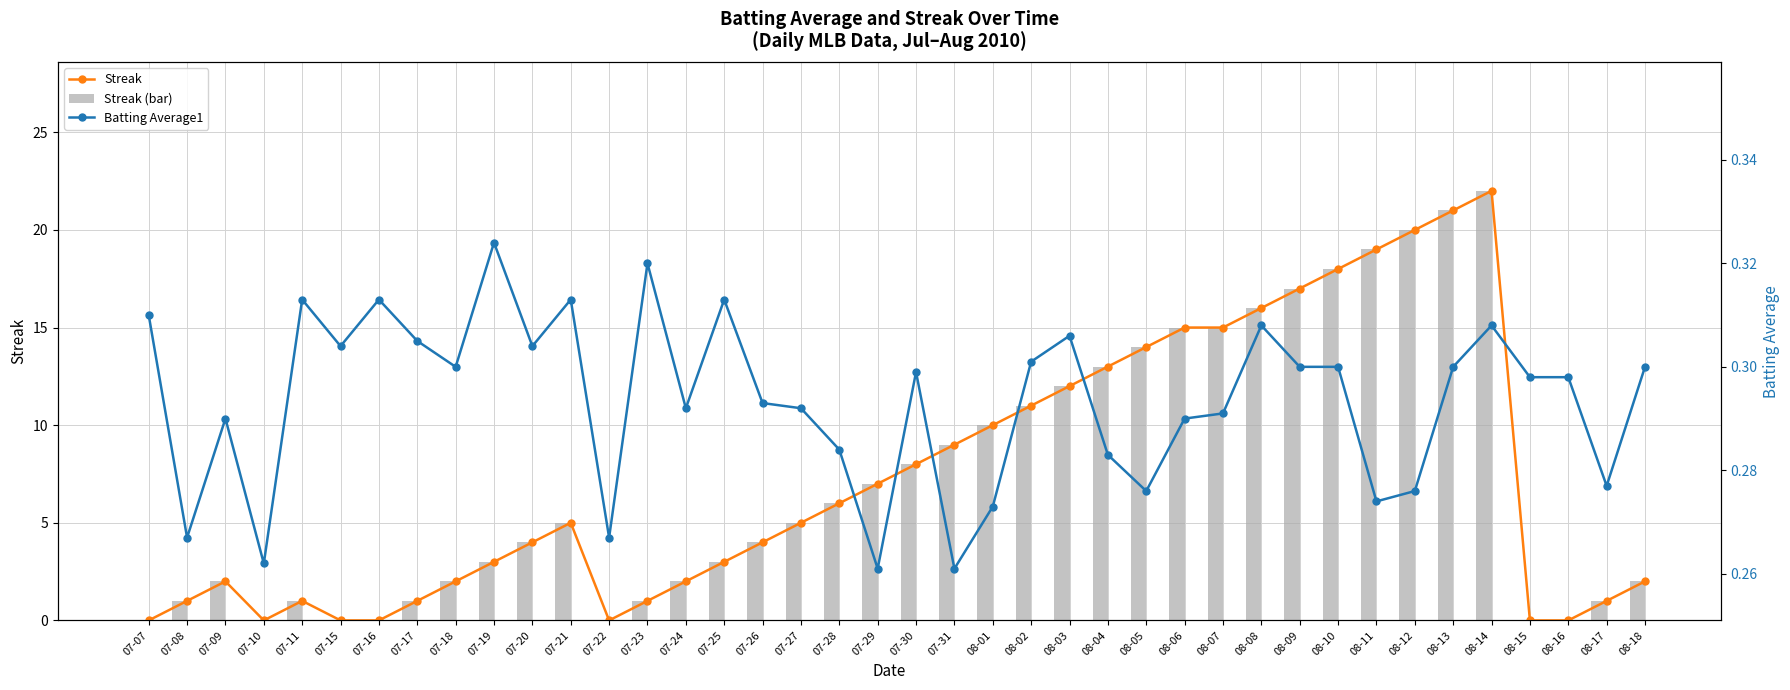

Is it true that Batting Average1 equals 0.1 at 07-30?

False